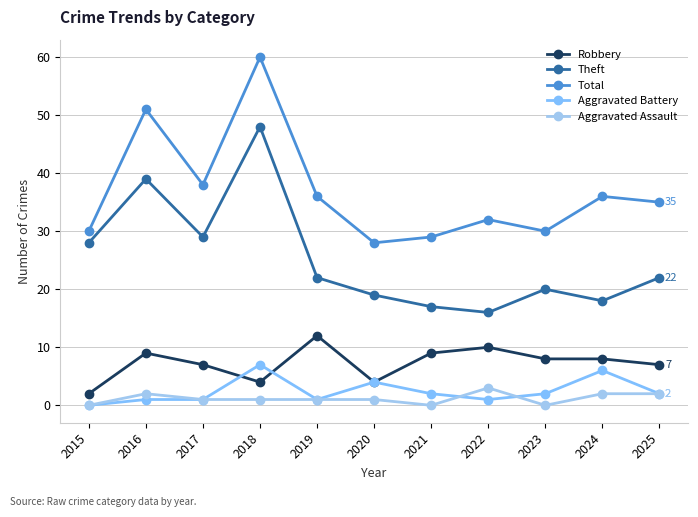

At 2019, list the series in order from smallest to largest.

Aggravated Battery, Aggravated Assault, Robbery, Theft, Total